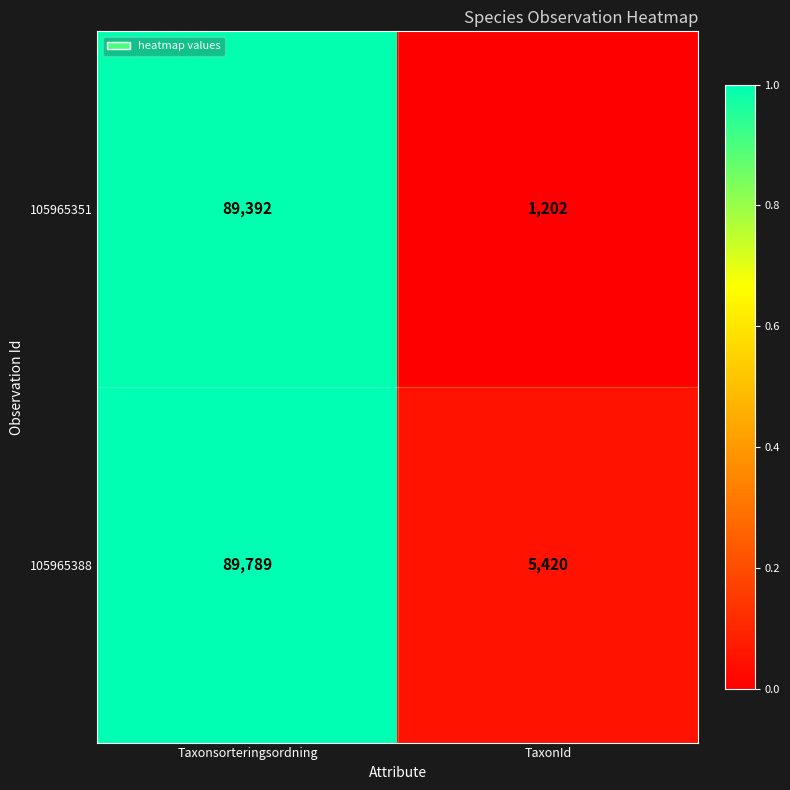

Reading right to left, list all the values displayed in this chart.

105965351: 1202	89392
105965388: 5420	89789